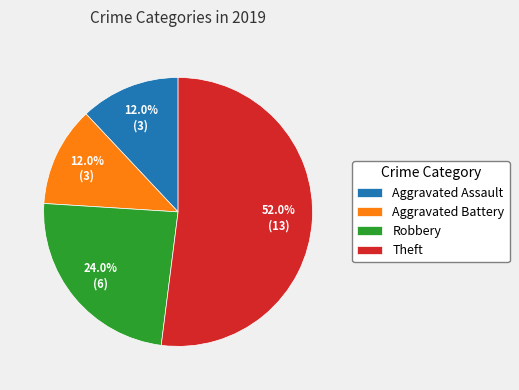

To the nearest percent, what portion does Aggravated Battery represent?

12%